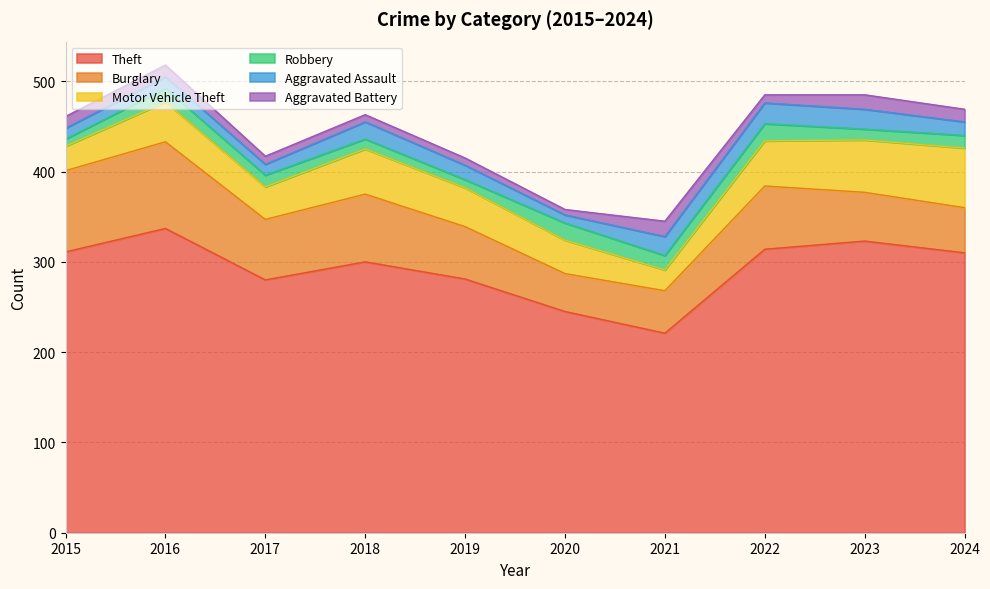

Which series changed the most between 2017 and 2024?

Theft